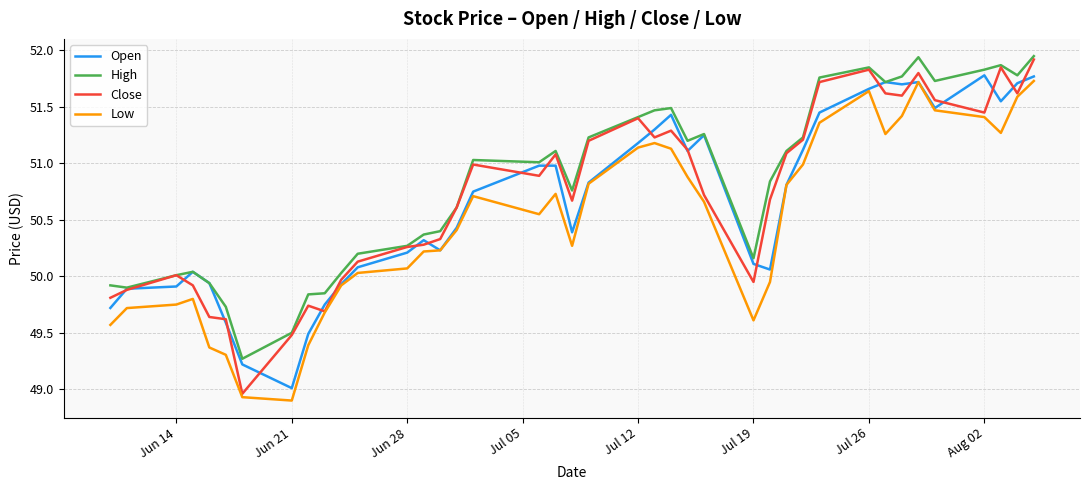

True or false: Close has more than 1 interior local peaks.

True